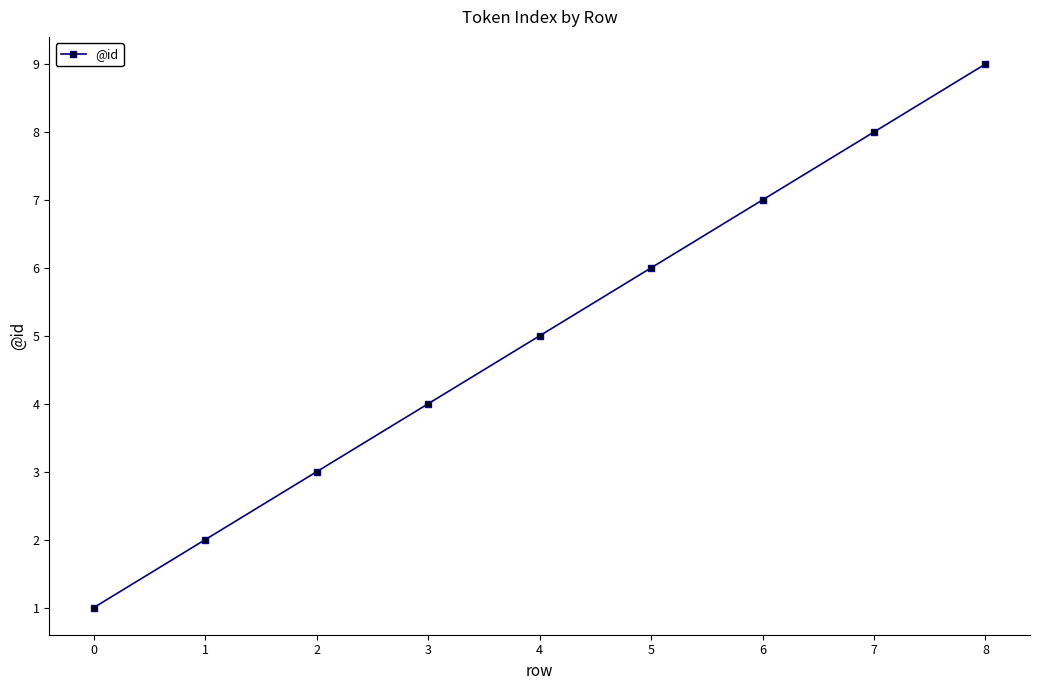

Reading right to left, list all the values displayed in this chart.

9	8	7	6	5	4	3	2	1